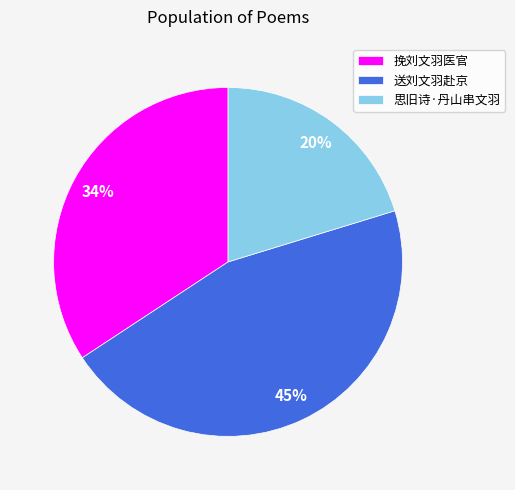

Is the sum of 送刘文羽赴京 and 思旧诗·丹山串文羽 greater than half?

Yes